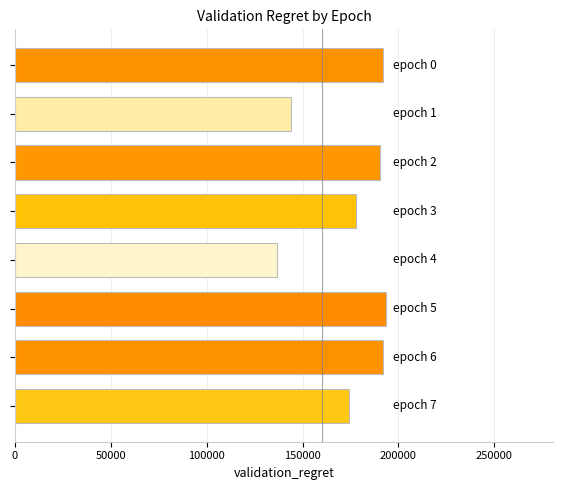

What is the value of the 1st bar from the top?

191750.0